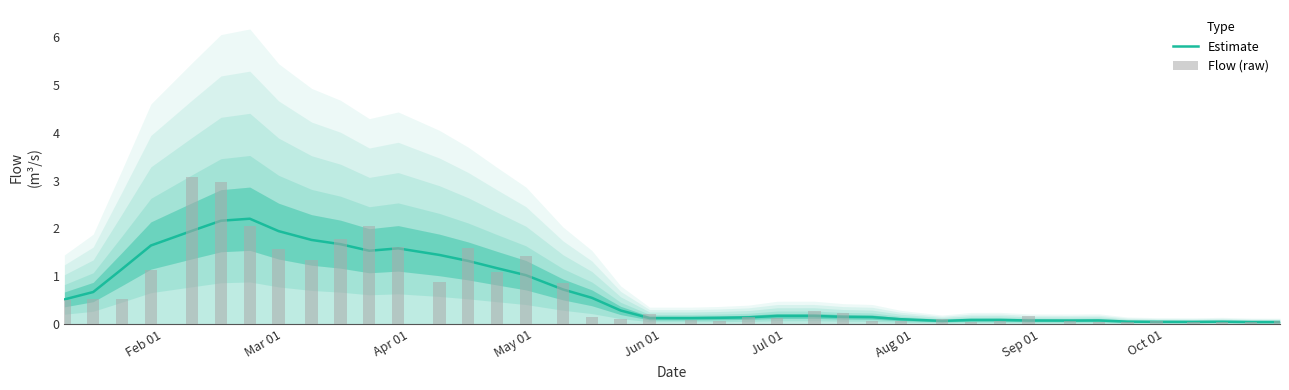

What is the sum of all values?

27.3